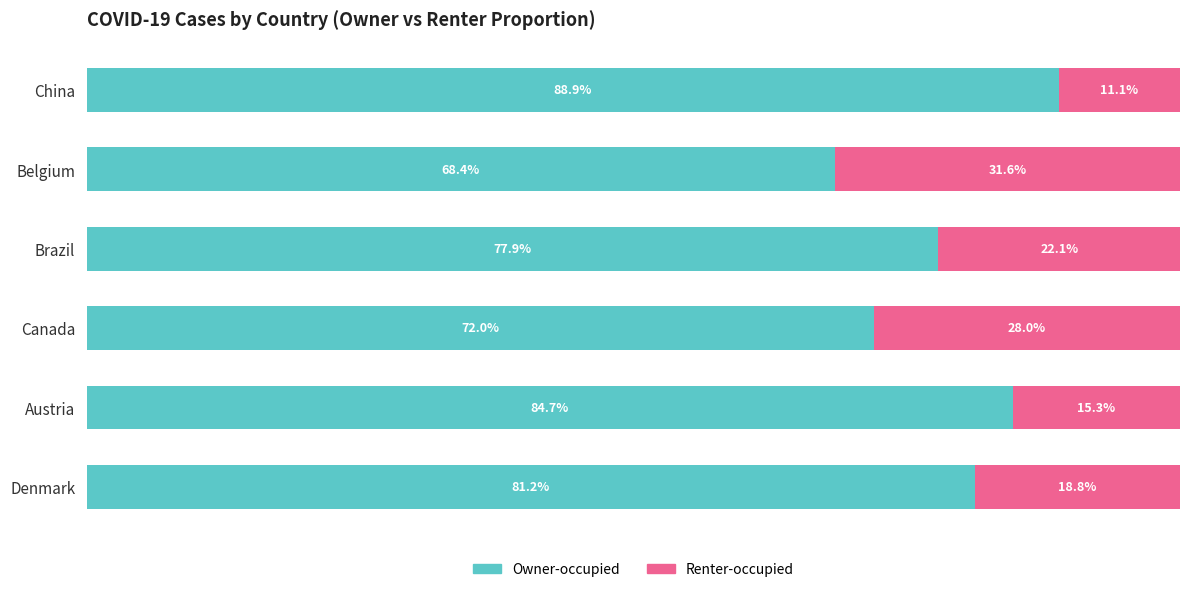

At which label is Owner-occupied closest to 78?

Brazil